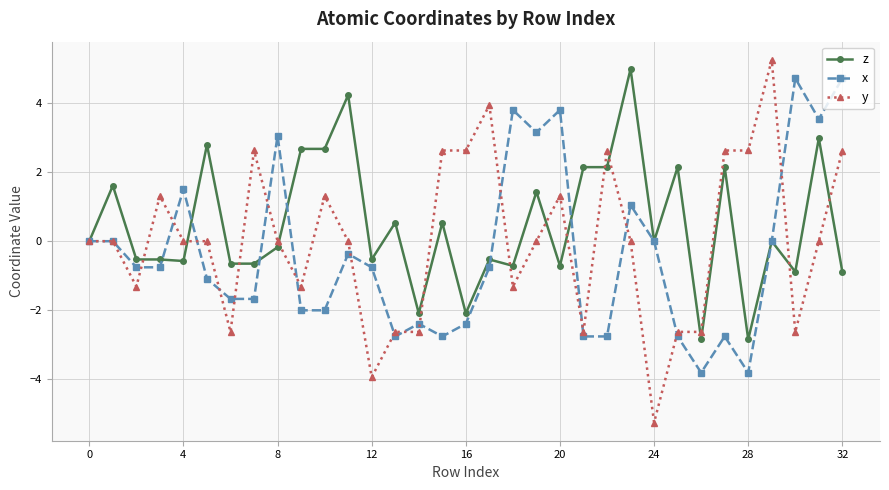

List the series in order of their peak value, highest first.

y, z, x